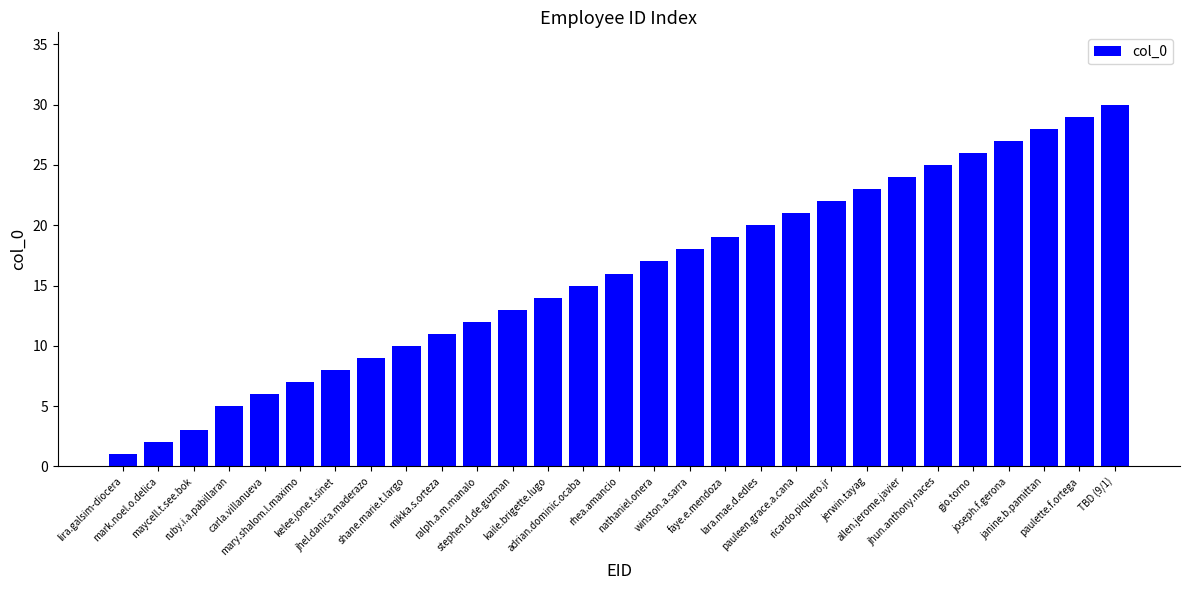

Where is the data nearest to the value 15?

adrian.dominic.ocaba